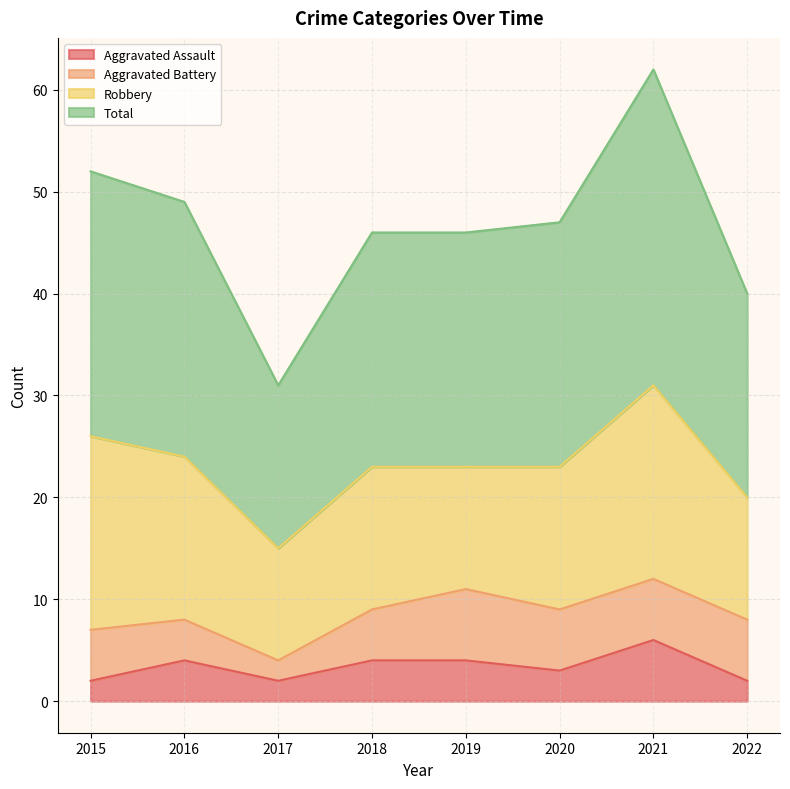

What is the difference between the maximum and minimum values in the Aggravated Assault series?

4